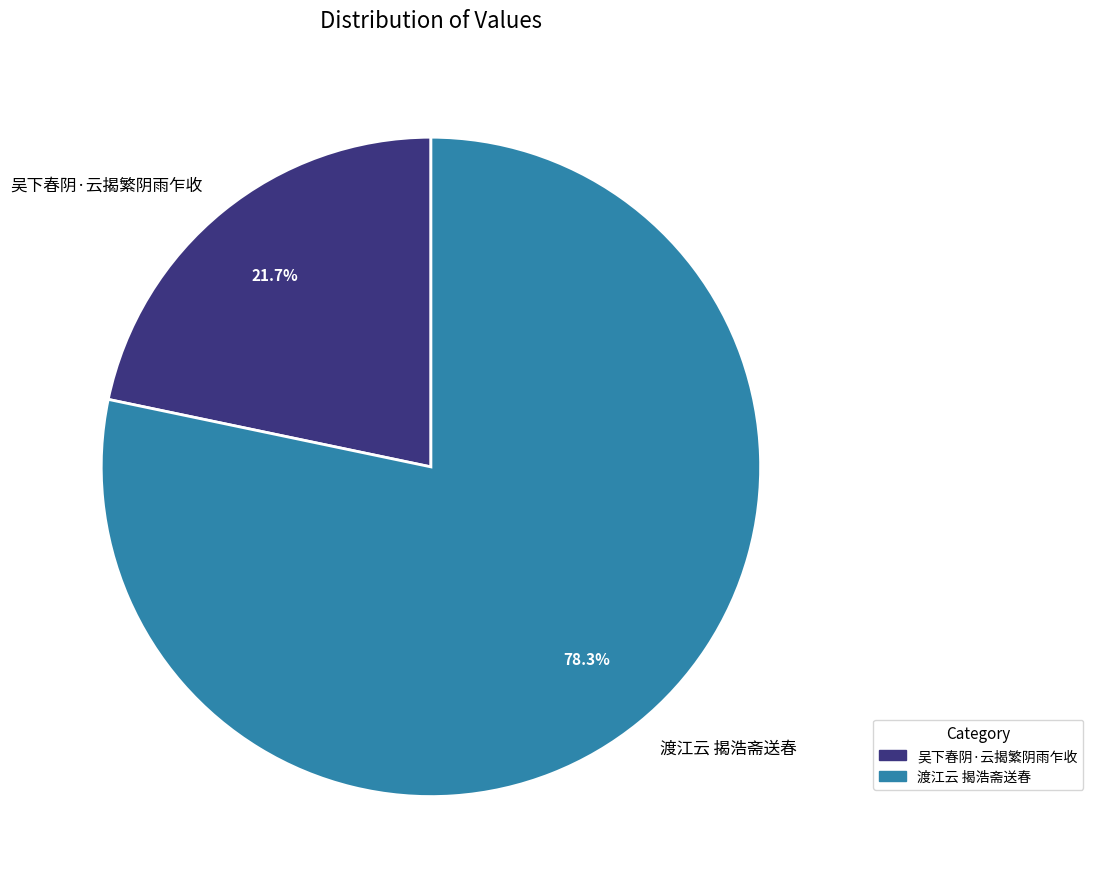

To the nearest percent, what is the combined percentage of 渡江云 揭浩斋送春 and 吴下春阴·云揭繁阴雨乍收?

100%